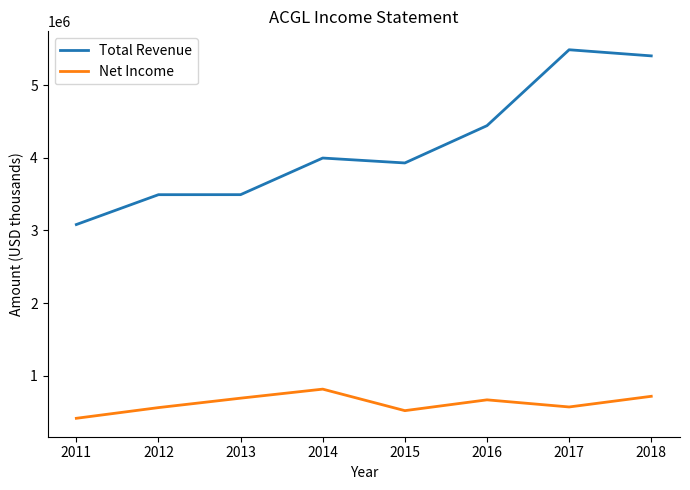

Does the chart have visible grid lines?

No